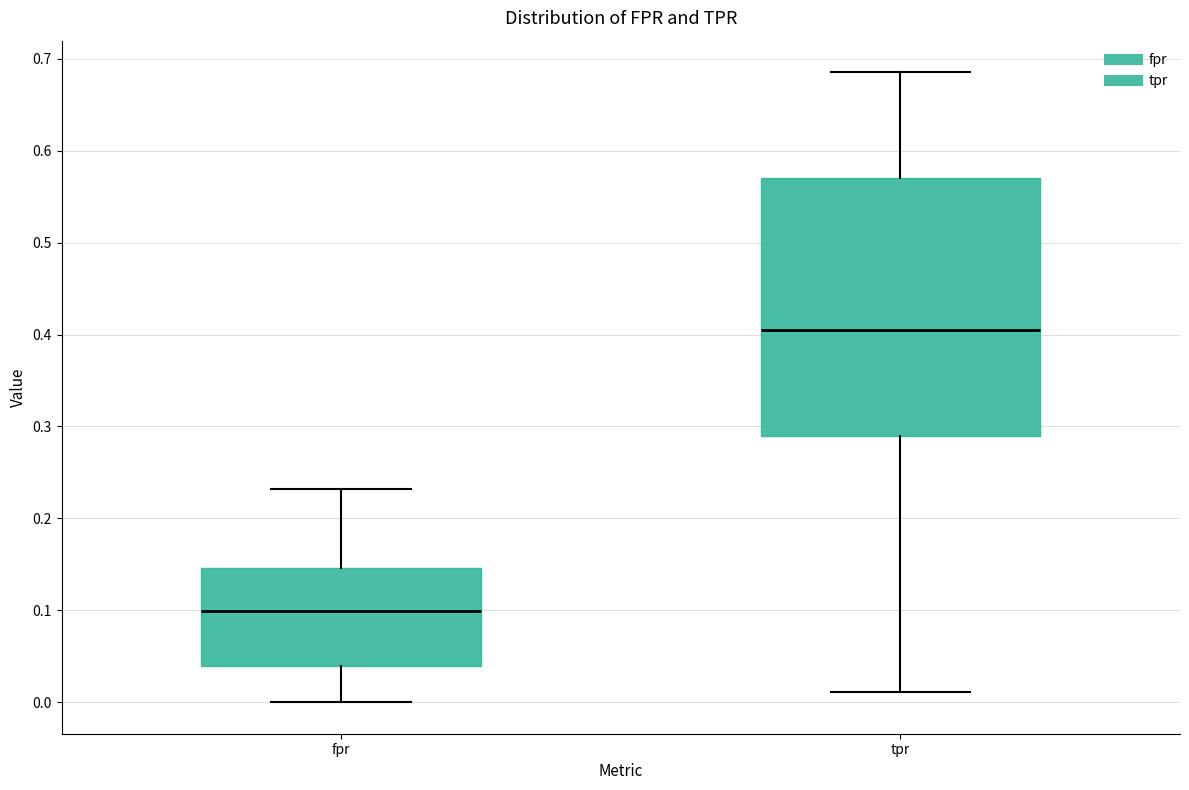

Reading left to right, read every box against the y-axis: the position of its median line, the range the box covers, and the ends of its whiskers. The values are not printed on the chart, so give them approximately, as read against the axis.

fpr: median 0.10, box 0.04 to 0.15, whiskers 0.00 to 0.23
tpr: median 0.40, box 0.29 to 0.57, whiskers 0.01 to 0.69